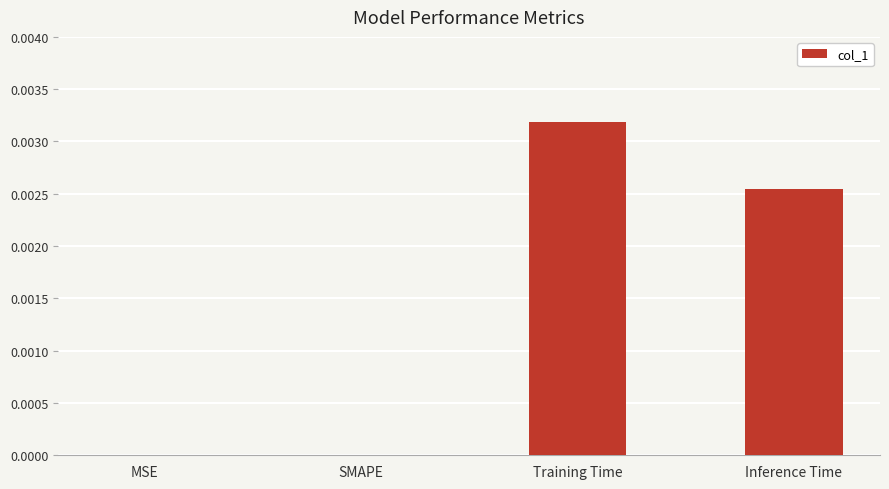

Which label corresponds to the largest value in the chart?

Training Time